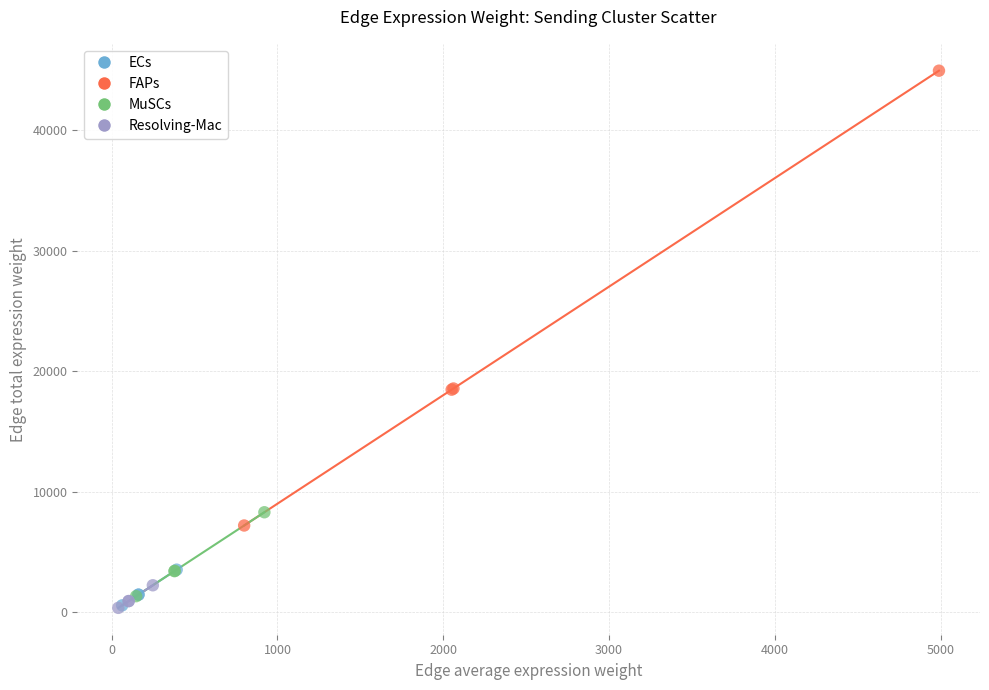

Which series has the widest spread of Y values?

FAPs